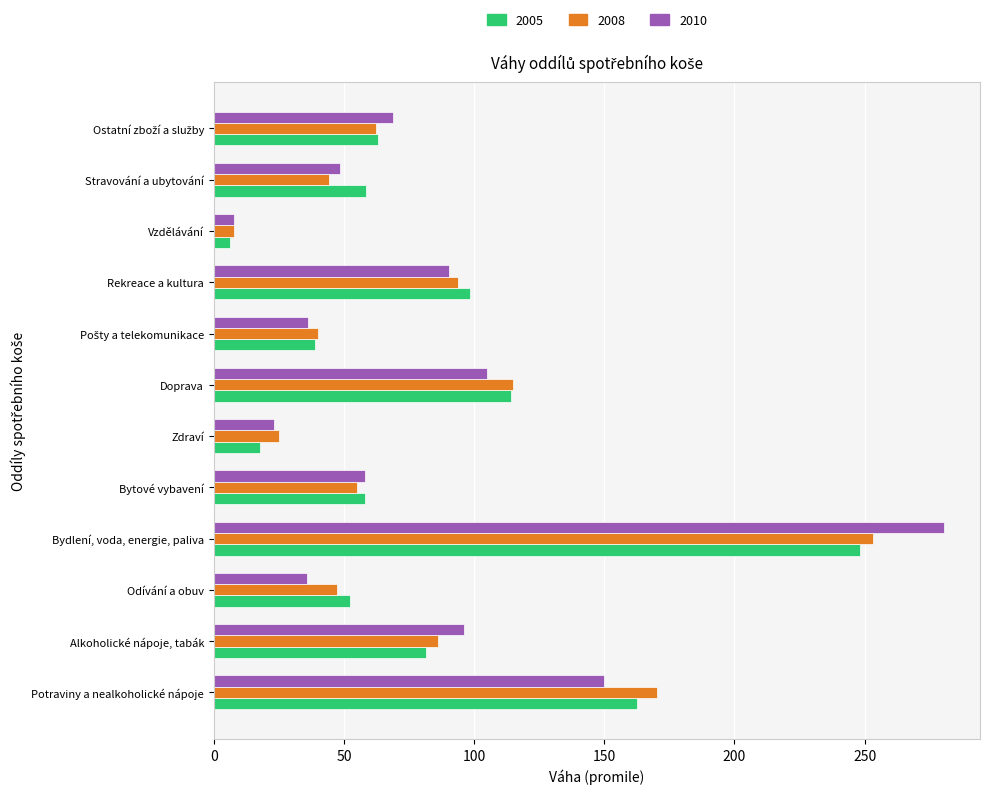

What is the sum of all 2010 values?

1000.0